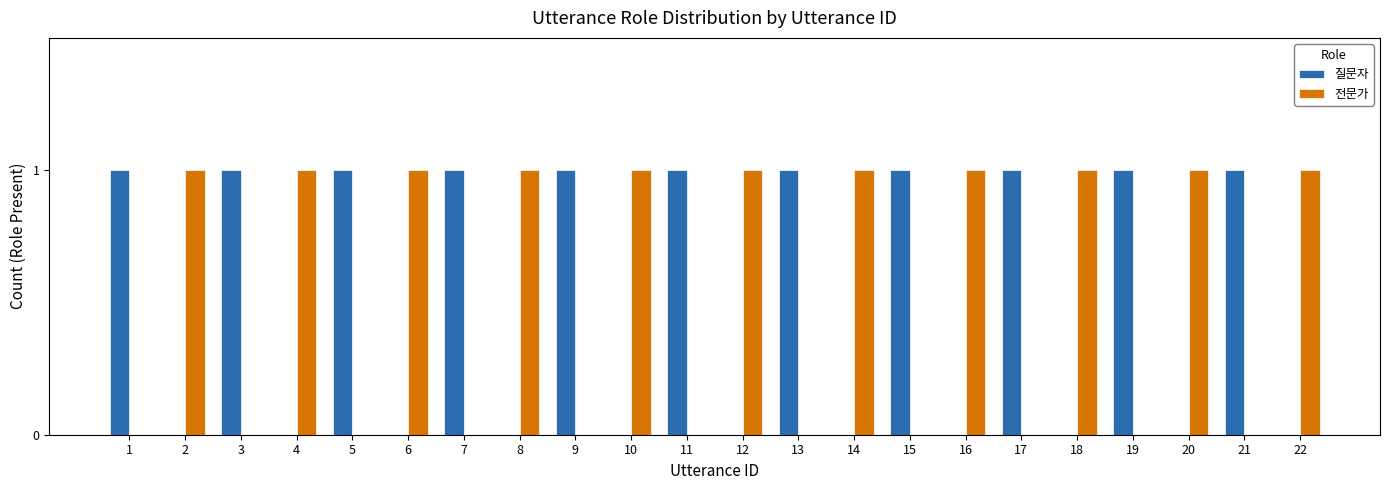

What is the sum of all 질문자 values?

11